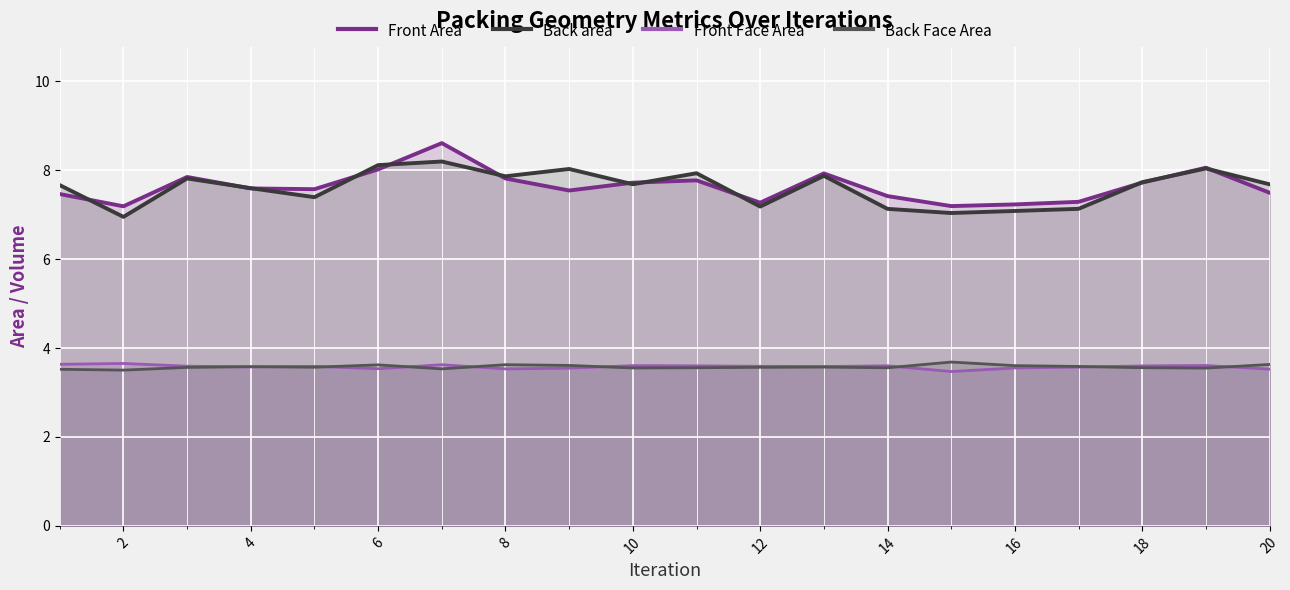

True or false: Back area has a value of 10.1 at 14.

False